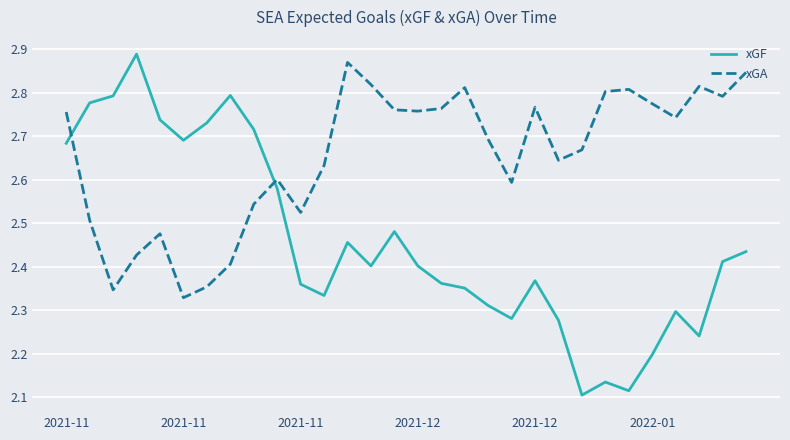

Which series ends up on top after the final intersection of xGF and xGA?

xGA